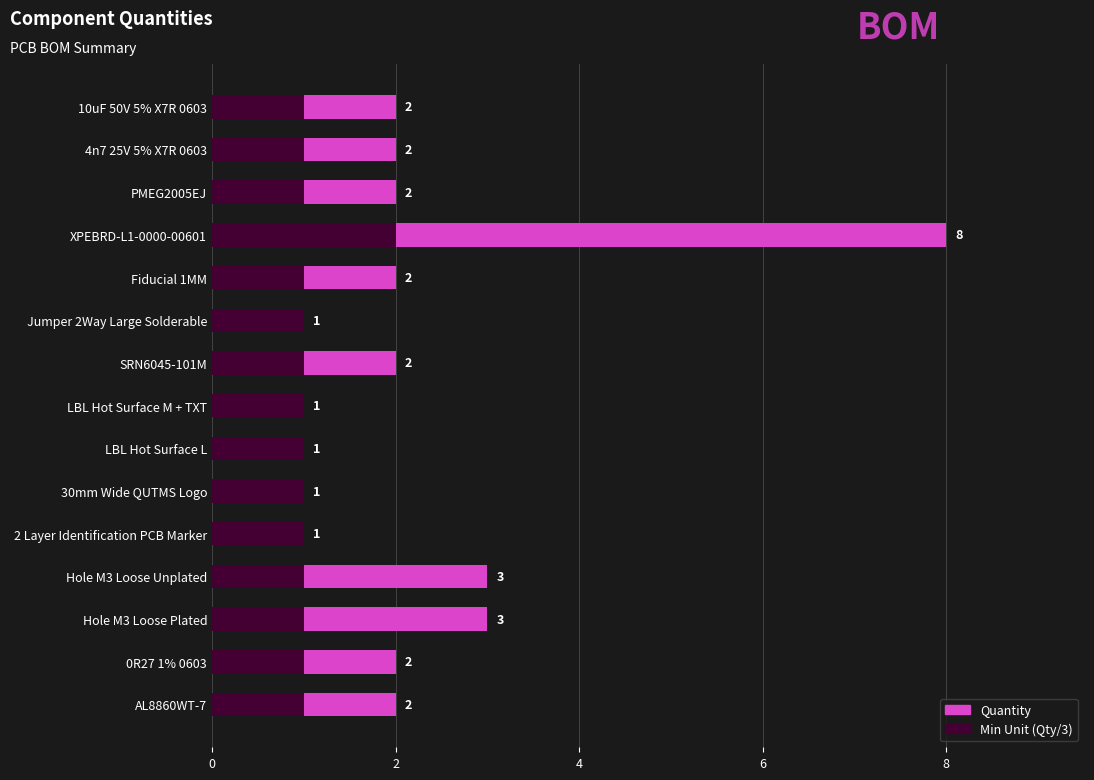

True or false: Min Unit (Qty/3) has a value of 1 at 13.

False